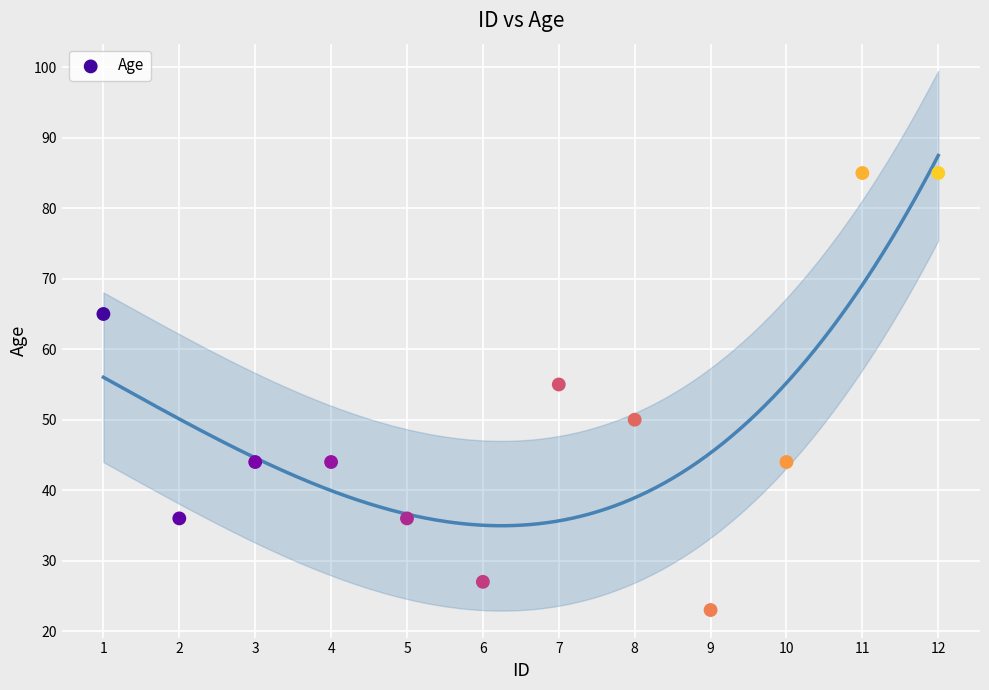

What Y value in the scatter plot is closest to 54?

55